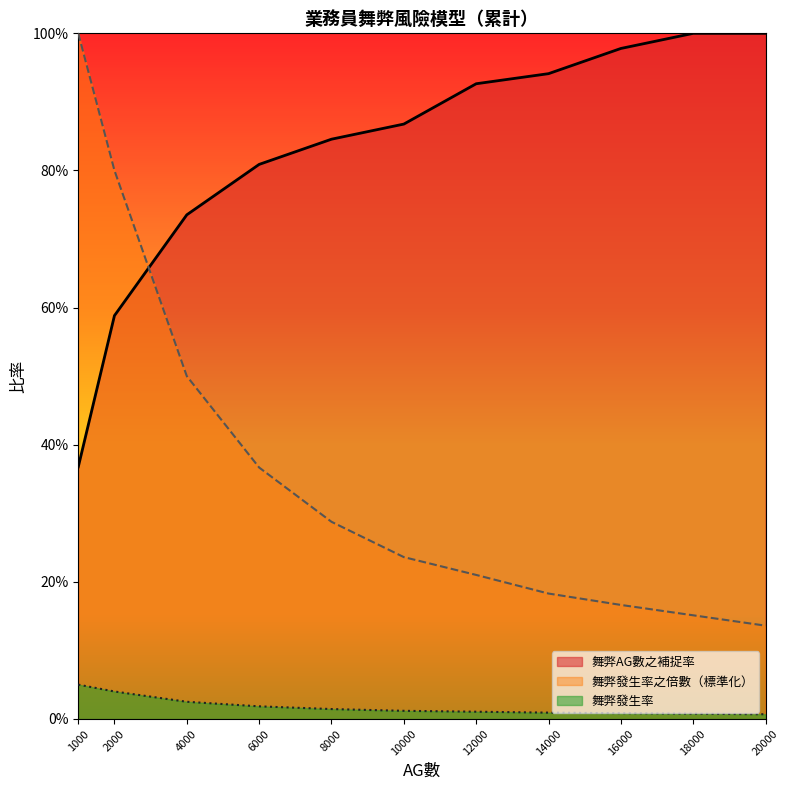

Does the chart have visible grid lines?

No